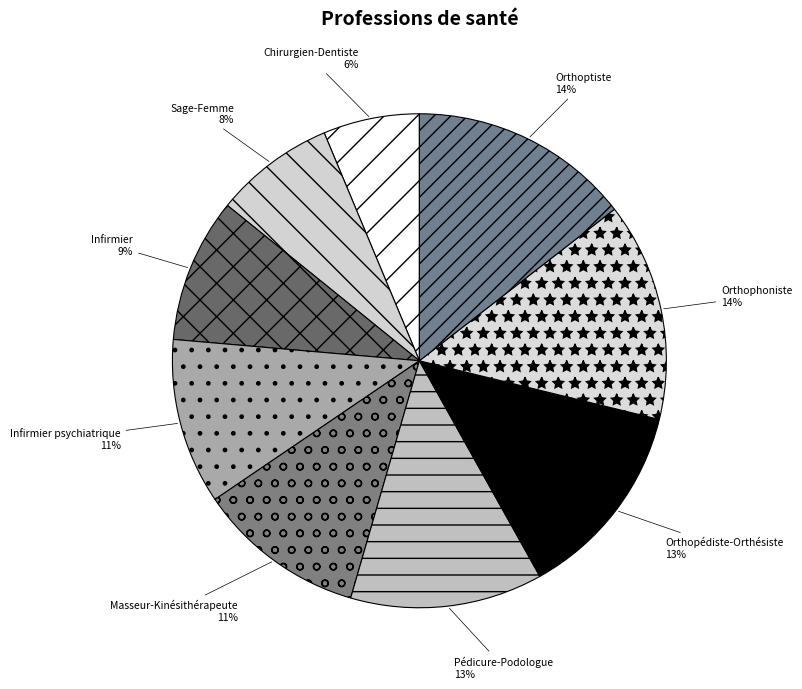

To the nearest percent, what portion does Masseur-Kinésithérapeute represent?

11%